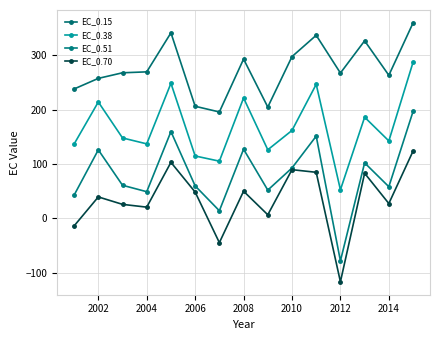

What are all the series names shown in the legend?

EC_0.15, EC_0.38, EC_0.51, EC_0.70